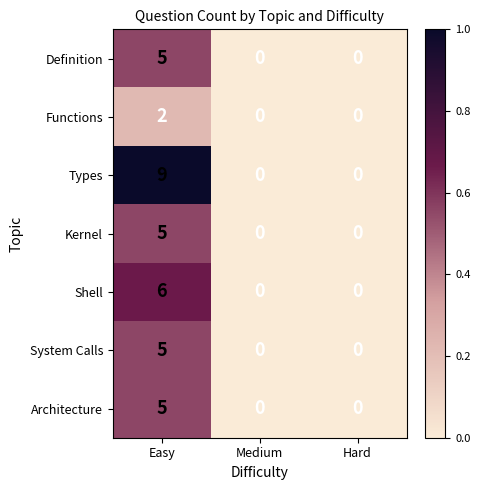

True or false: Shell has a value of 4 at Easy.

False